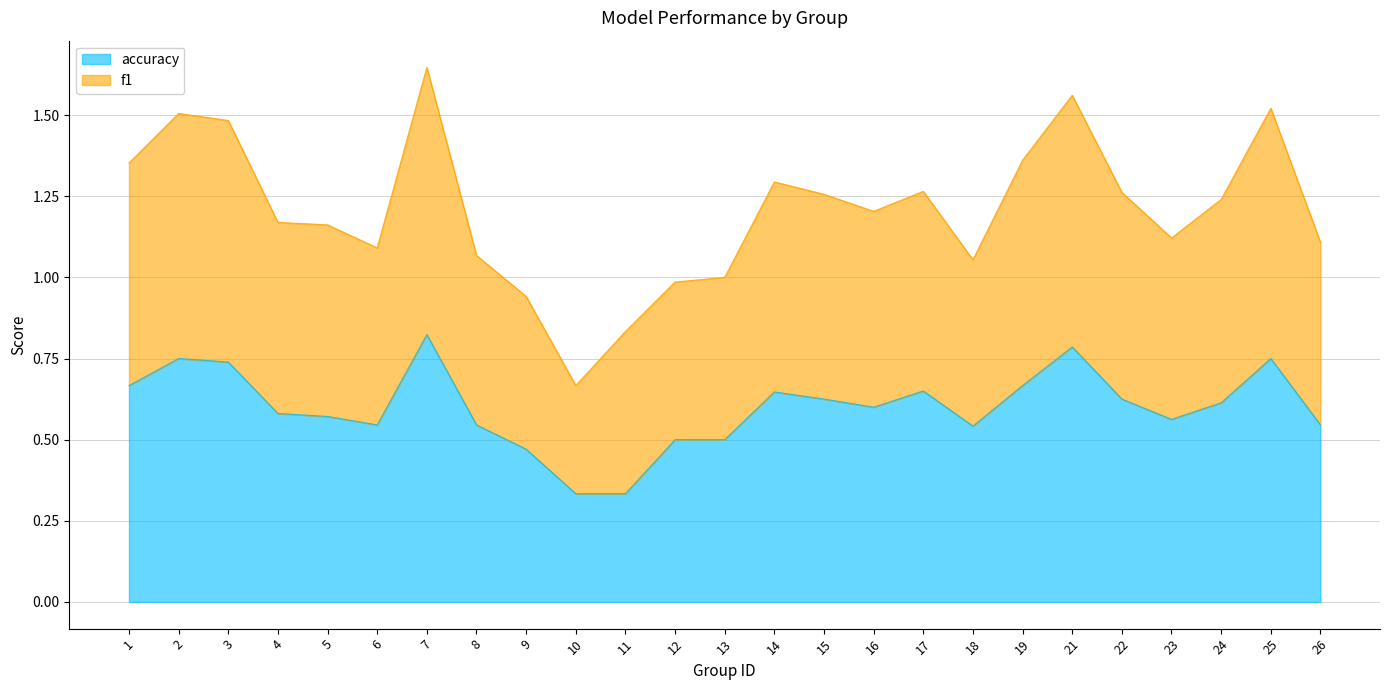

At which label does accuracy reach its peak?

7